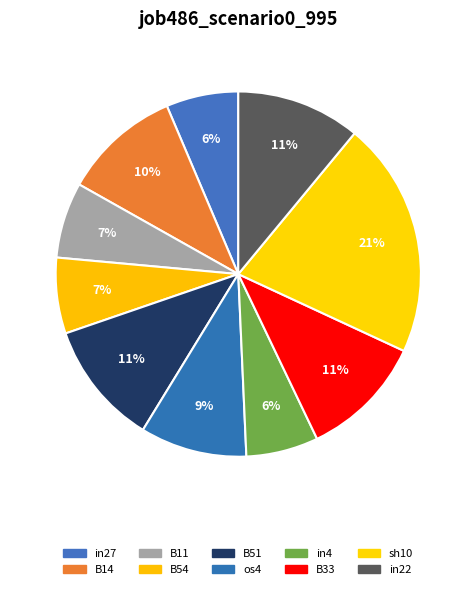

What percentage do B54 and B11 together represent?

13.4%